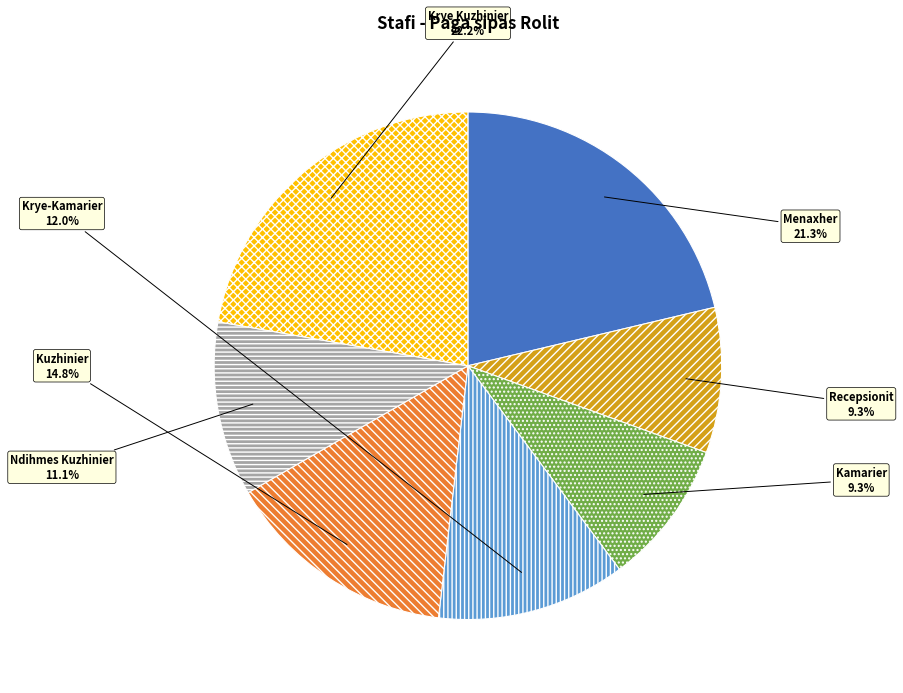

The Kuzhinier slice represents 15% of the pie. True or false?

True